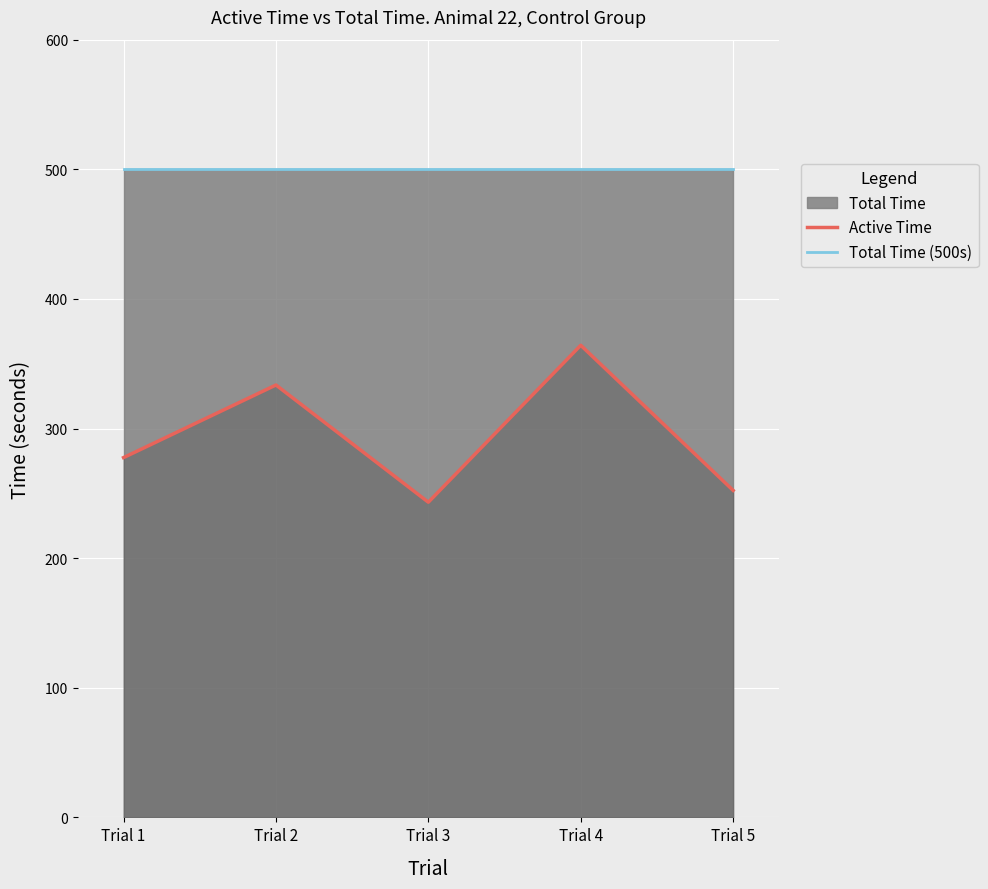

Reading left to right, extract all data points from this chart.

Active Time: 277.6	333.6	243.1	364.2	252.3
Total Time (500s): 500.0	500.0	500.0	500.0	500.0